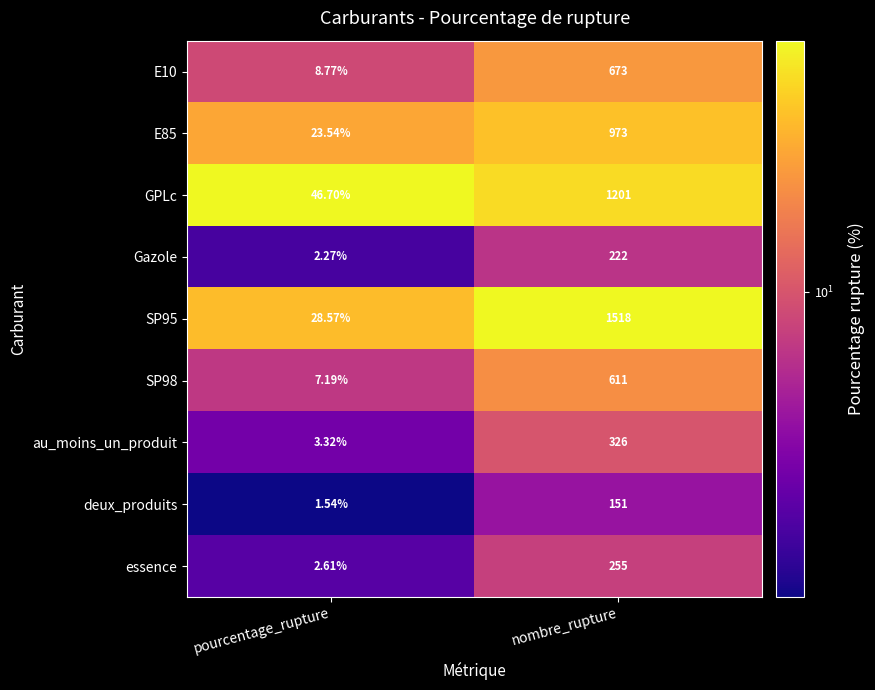

At which label is E85 closest to 498?

pourcentage_rupture